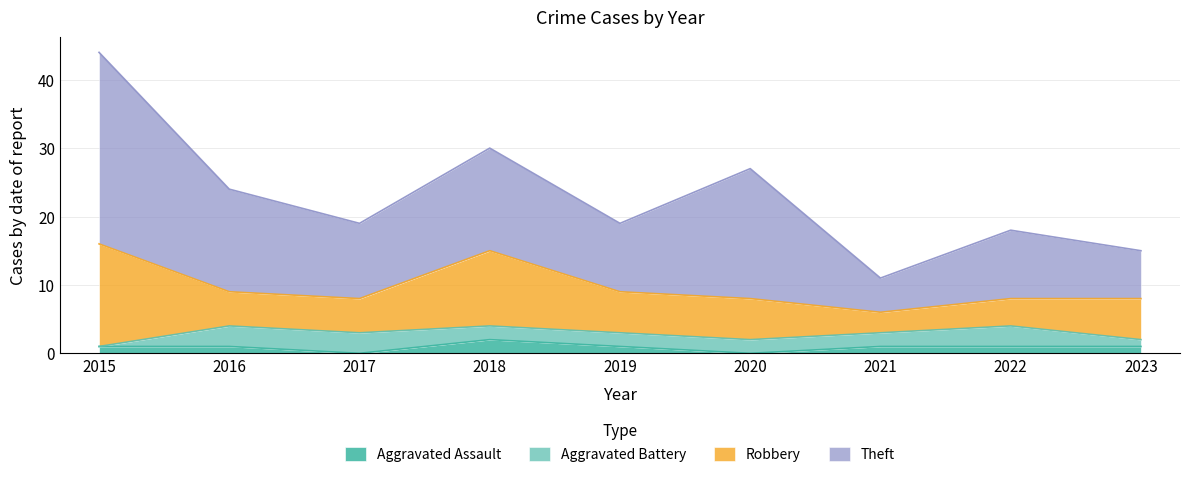

What is the spread (max minus min) of values at 2015?

28